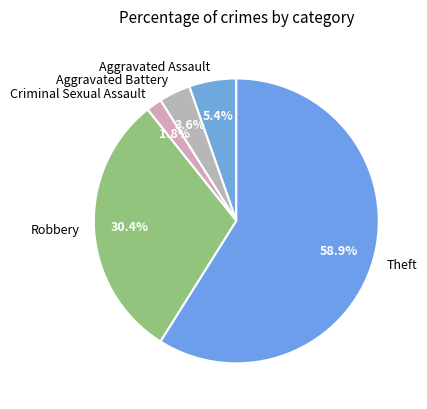

Which category has the smallest portion of the pie?

Criminal Sexual Assault